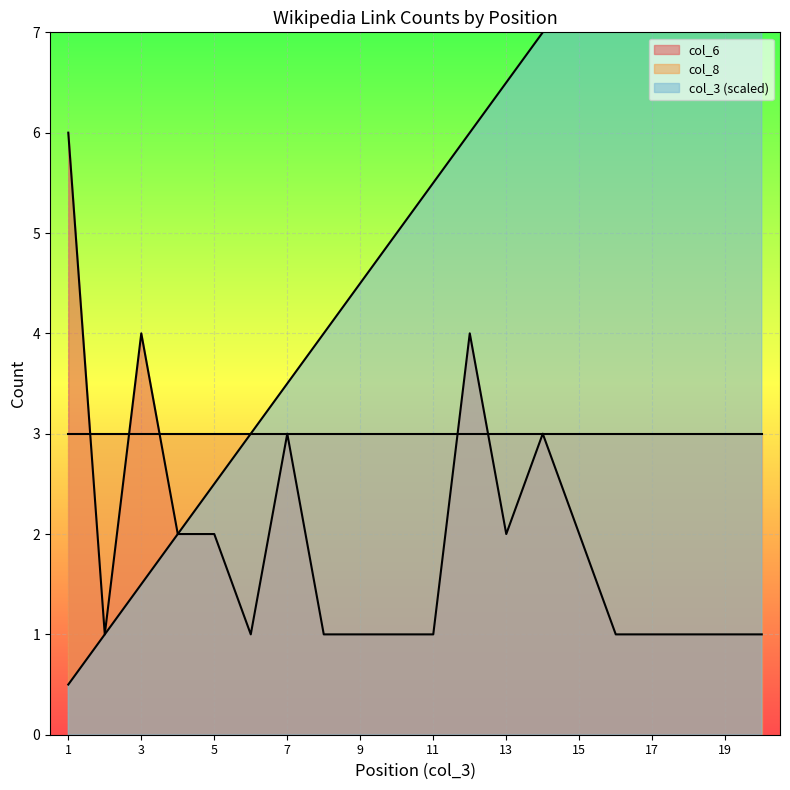

What is the minimum value for col_6?

1.0